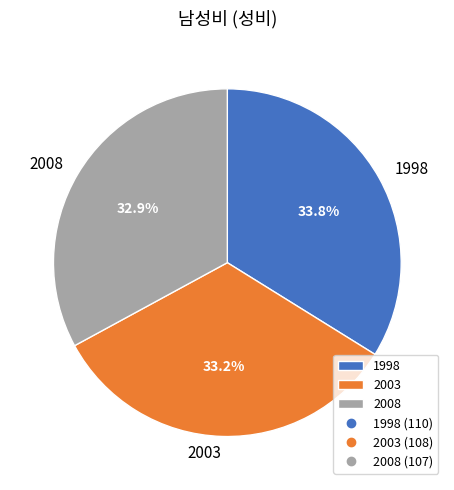

Combined, do 1998 and 2003 account for over 50%?

Yes